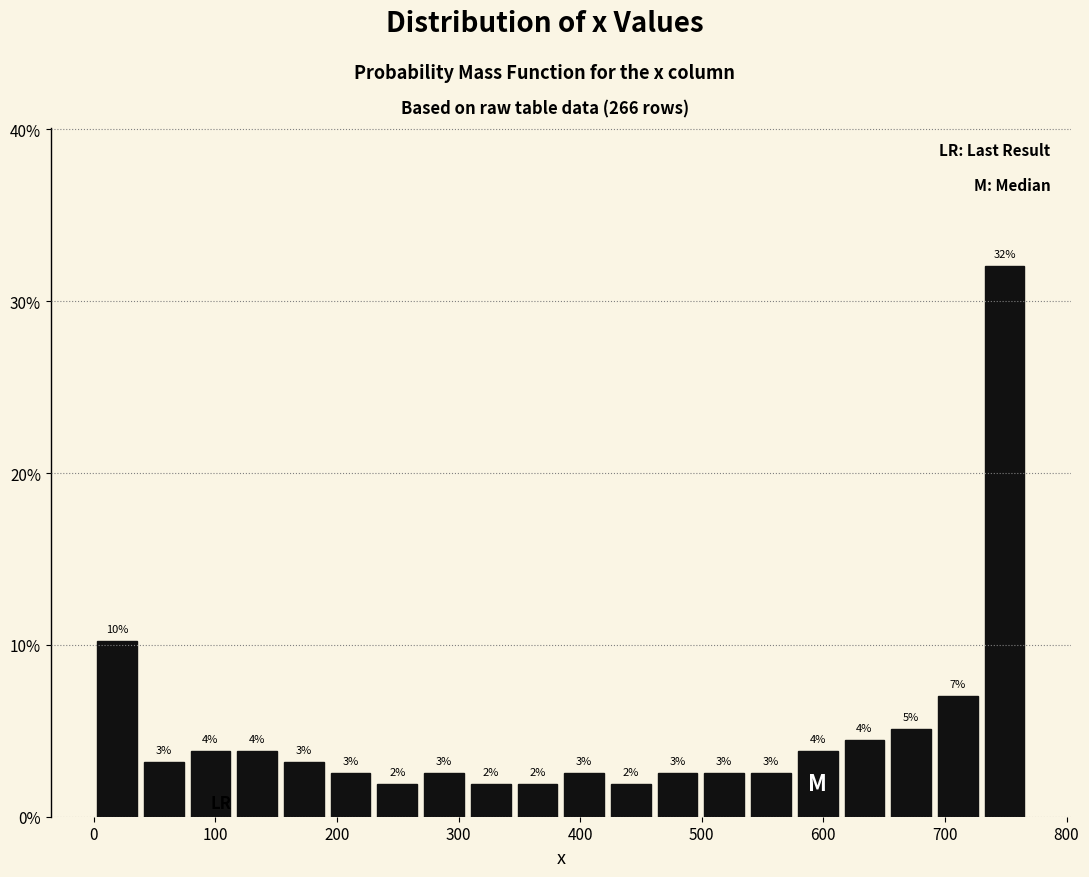

Around what value on the x-axis is the tallest bar? Give the approximate position of its centre, as read against the axis.

750